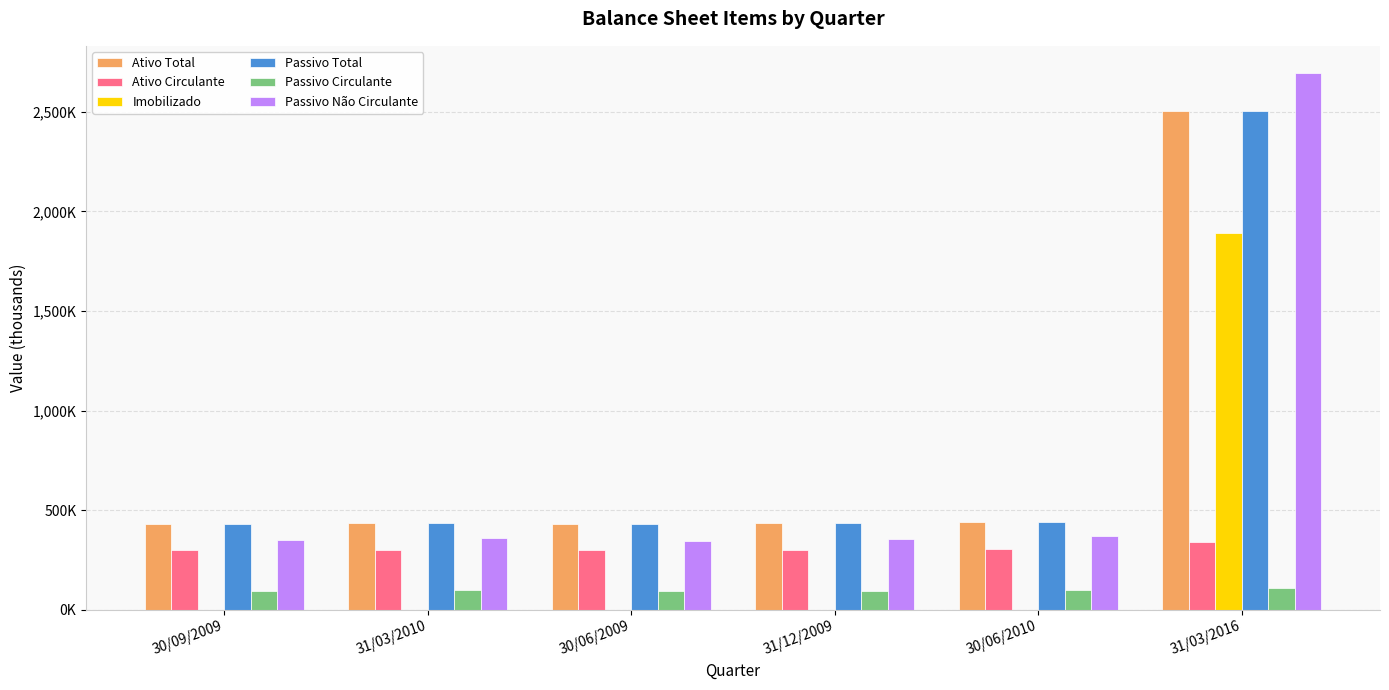

Between 30/09/2009 and 31/12/2009, which is larger?

31/12/2009